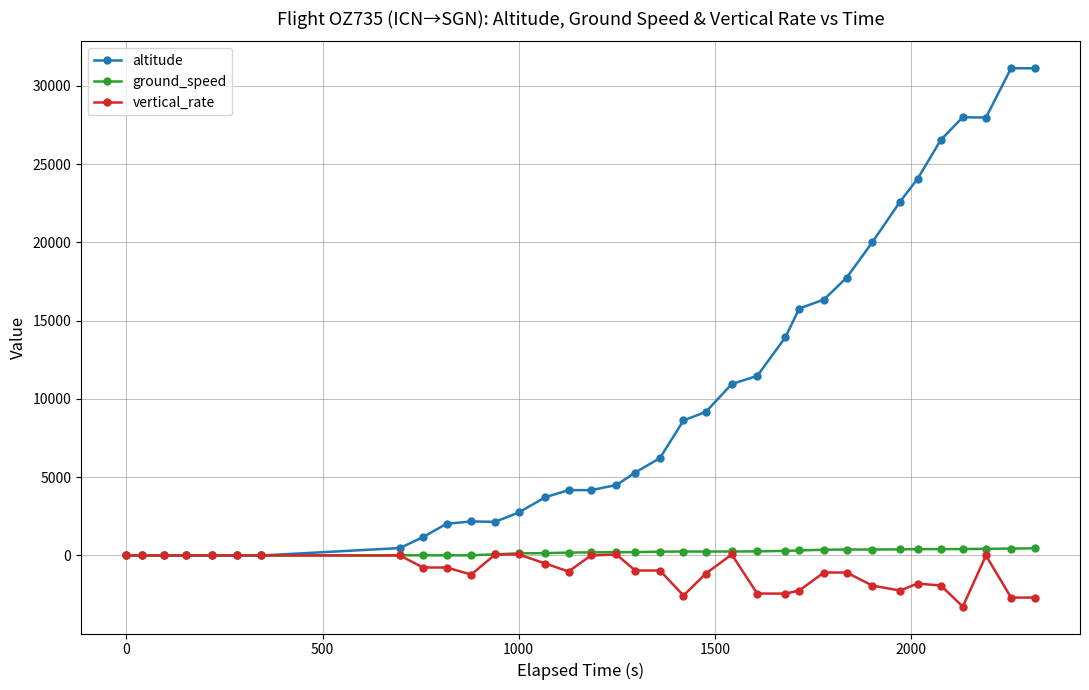

What is the average value of the vertical_rate series?

-1013